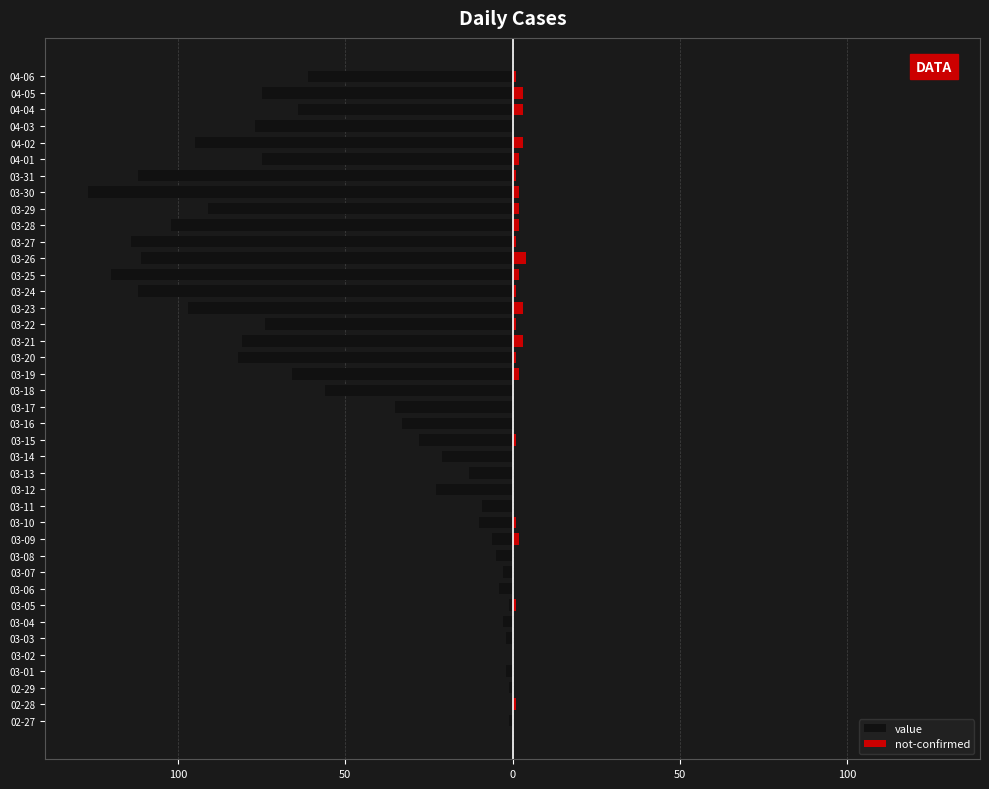

What are all the series names shown in the legend?

value, not-confirmed